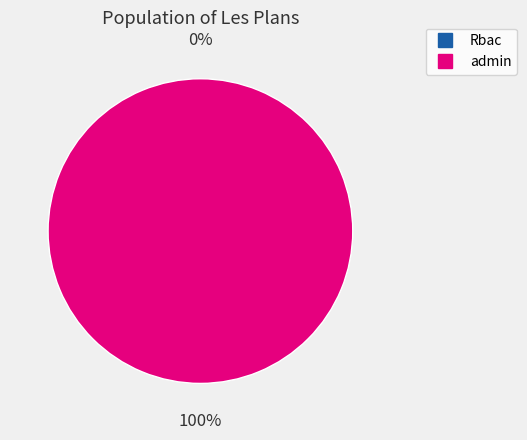

How many slices are in this pie chart?

2